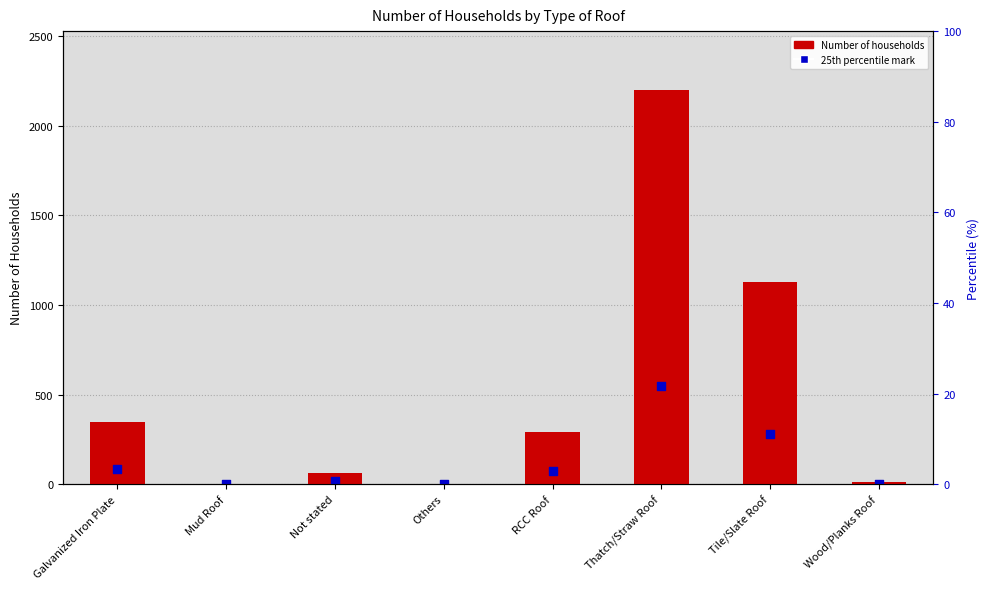

What is the total value across all series at Others?

3.8